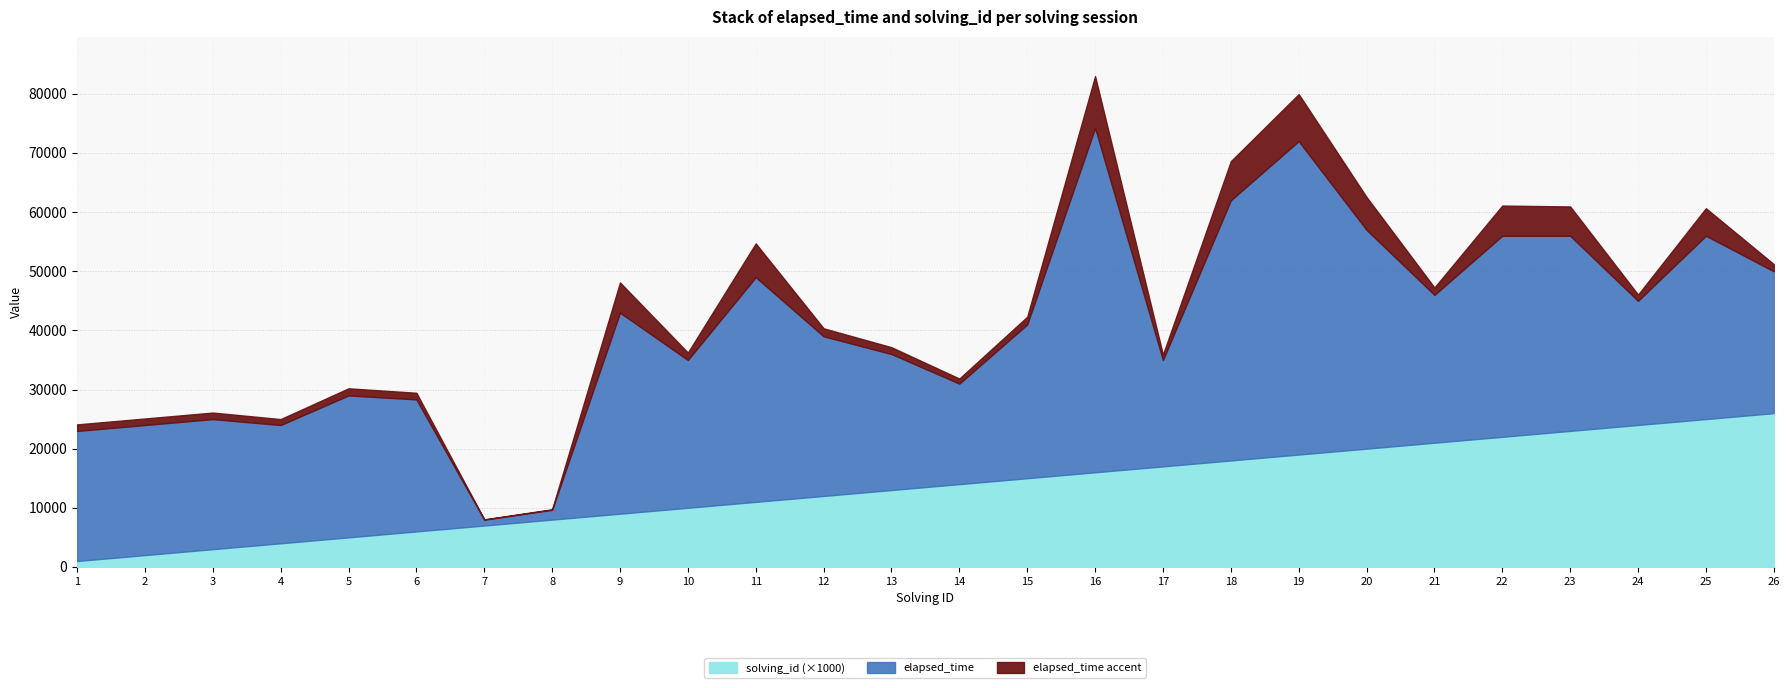

What is the difference between the solving_id values at 26 and 13?

13